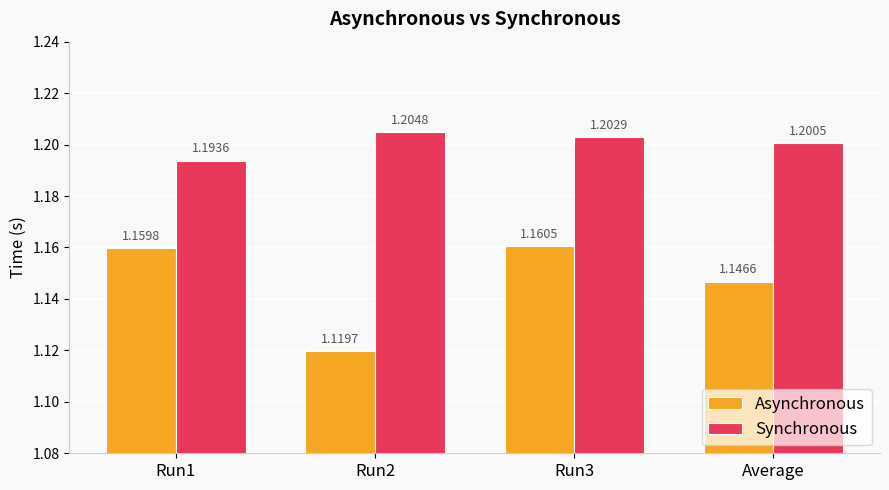

List the series in order of their peak value, lowest first.

Asynchronous, Synchronous